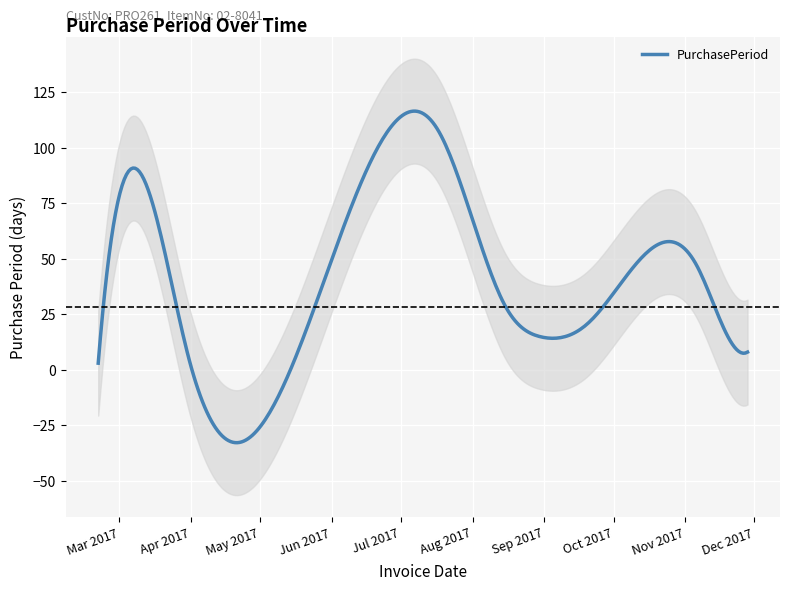

Is it true that the value at 2017-11-20 is 14?

True